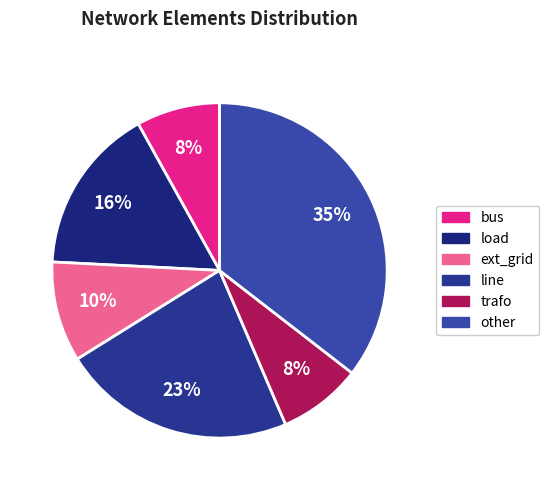

To the nearest percent, what is the difference between the line and trafo slice percentages?

15%